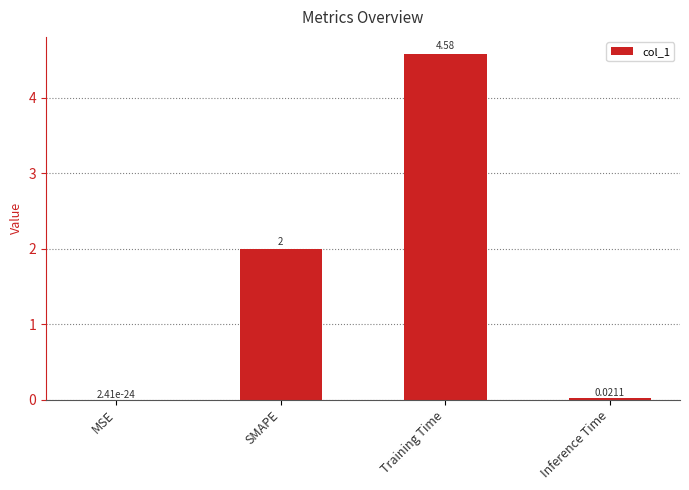

At which label is the value closest to 2?

SMAPE